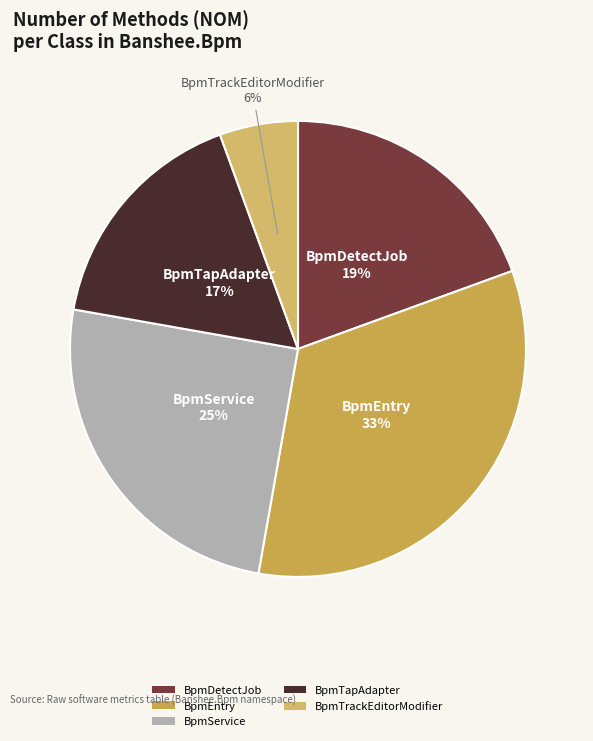

What is the smallest slice in the pie chart?

BpmTrackEditorModifier